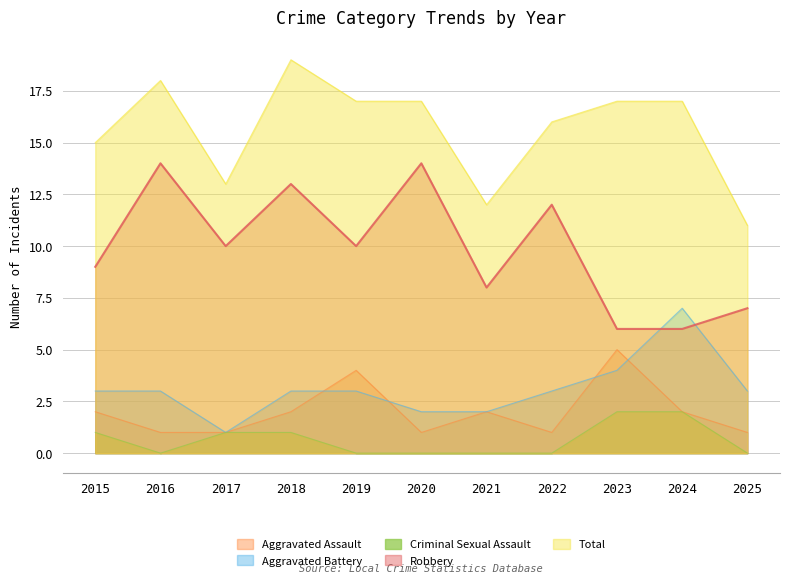

At which category is the sum across all series the highest?

2018